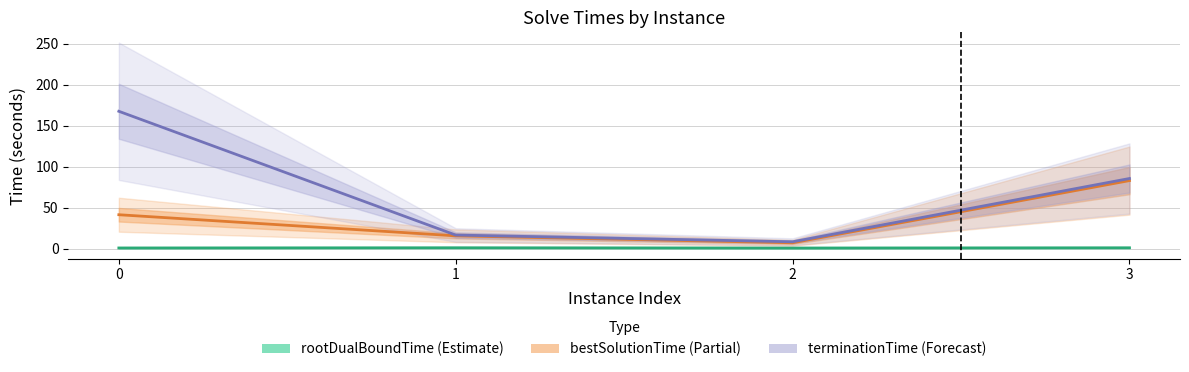

What are all the series names shown in the legend?

rootDualBoundTime, bestSolutionTime, terminationTime